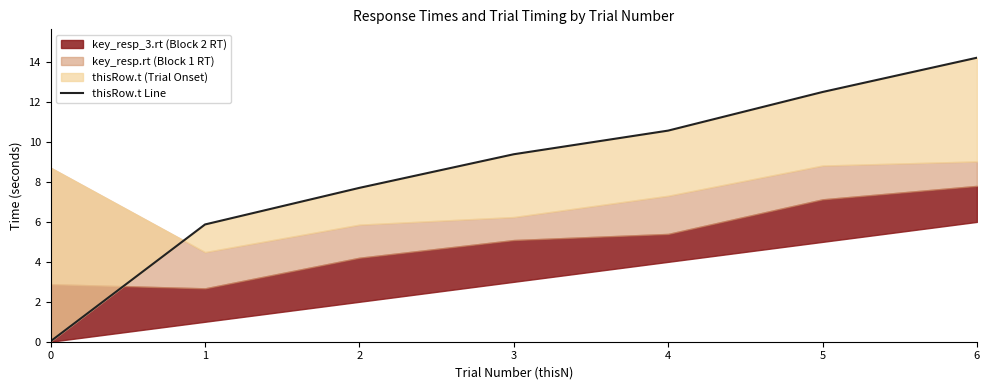

At which label does the data first exceed 9?

3